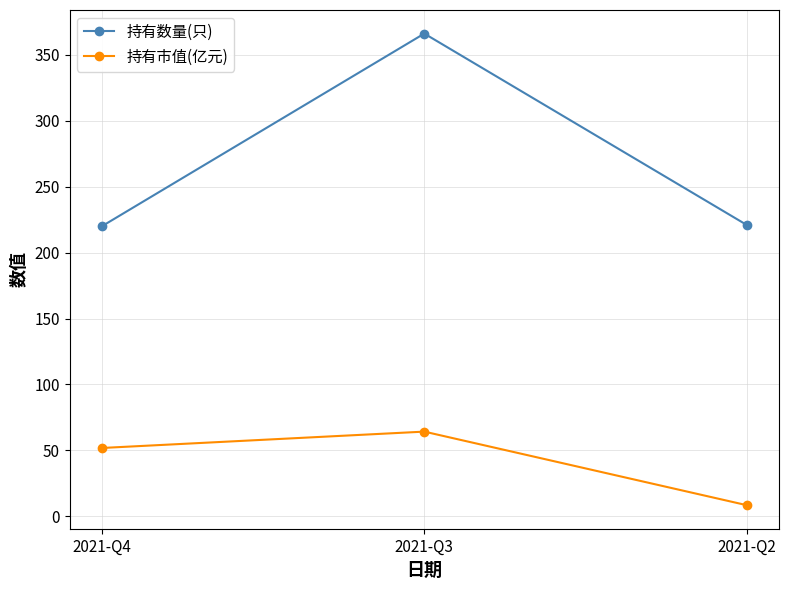

What is the difference between the highest and lowest values at 2021-Q2?

212.5